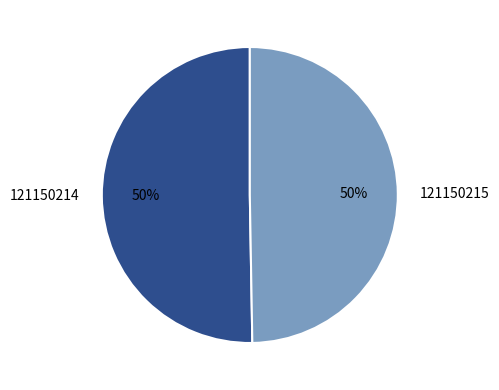

Is it true that 121150215 is 36% of the pie?

False